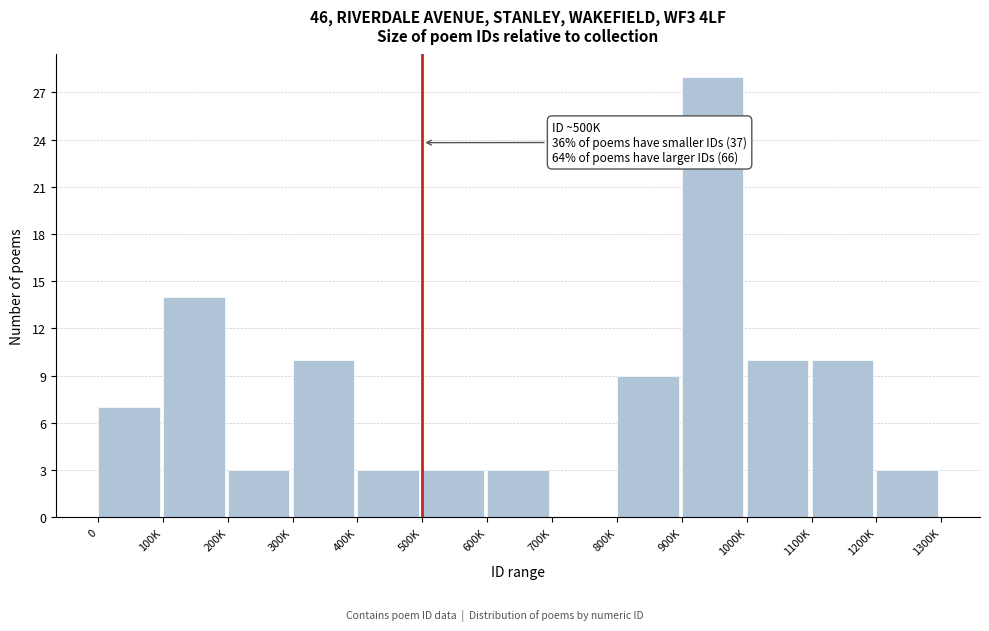

Reading left to right, list all the values displayed in this chart.

0=7	100K=14	200K=3	300K=10	400K=3	500K=3	600K=3	700K=0	800K=9	900K=28	1000K=10	1100K=10	1200K=3